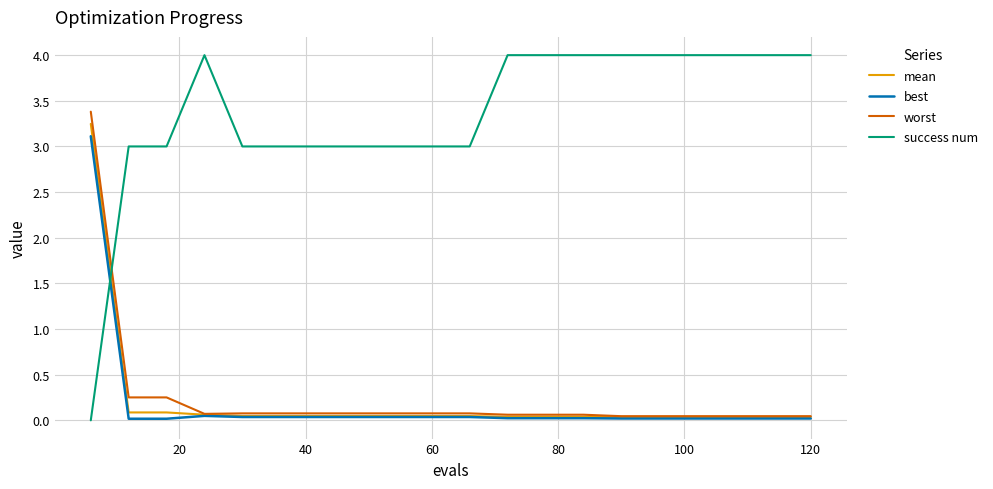

What is the greatest value displayed?

4.0